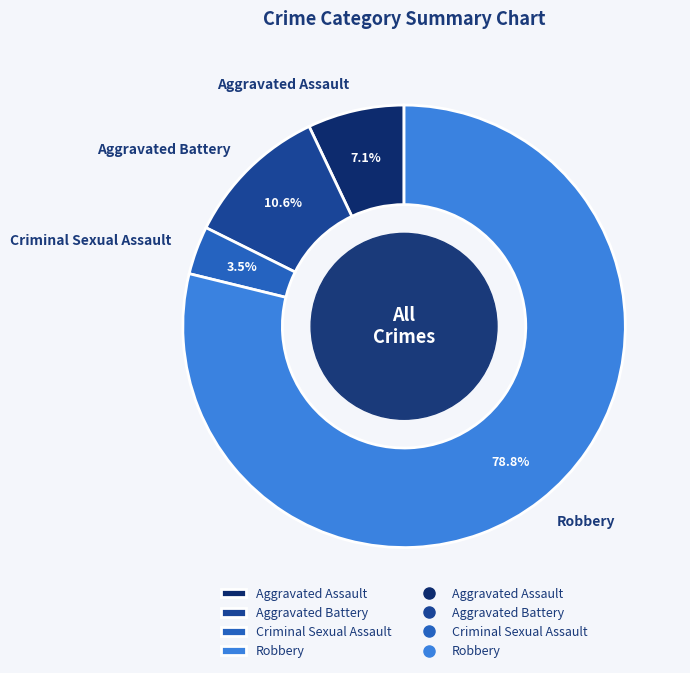

How many slices are in this pie chart?

4